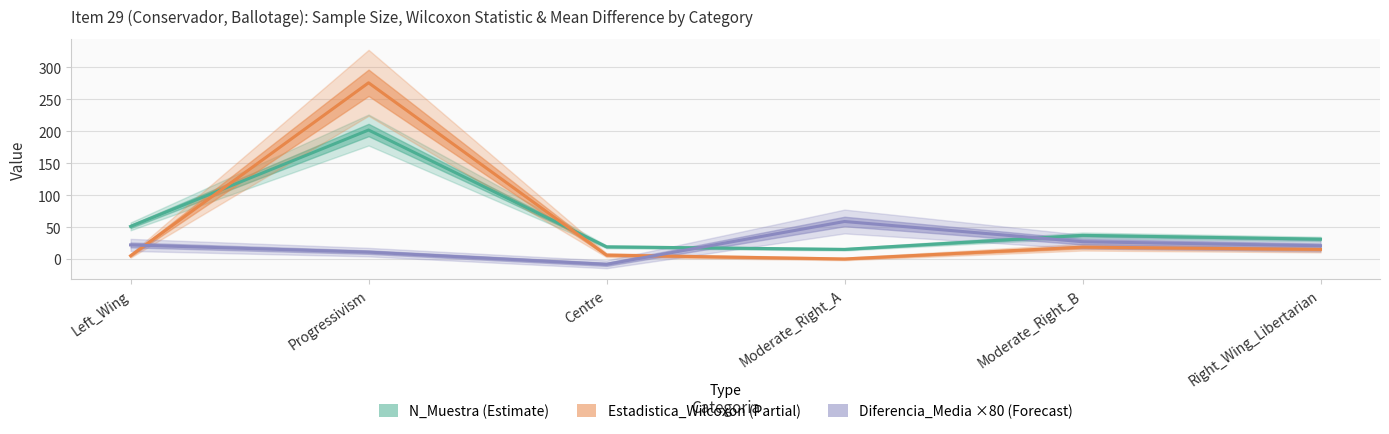

What is the sum of all Estadistica_Wilcoxon (Partial) values?

320.5